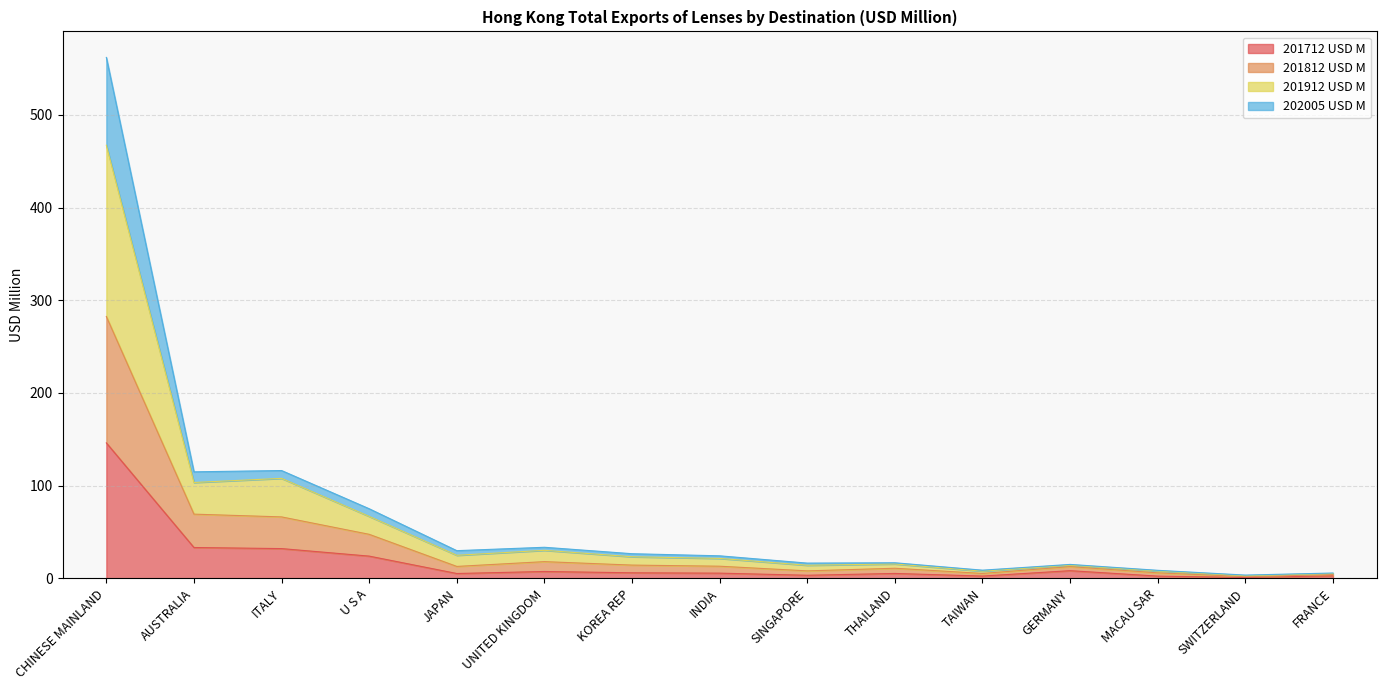

Which has a higher value, FRANCE or UNITED KINGDOM?

UNITED KINGDOM